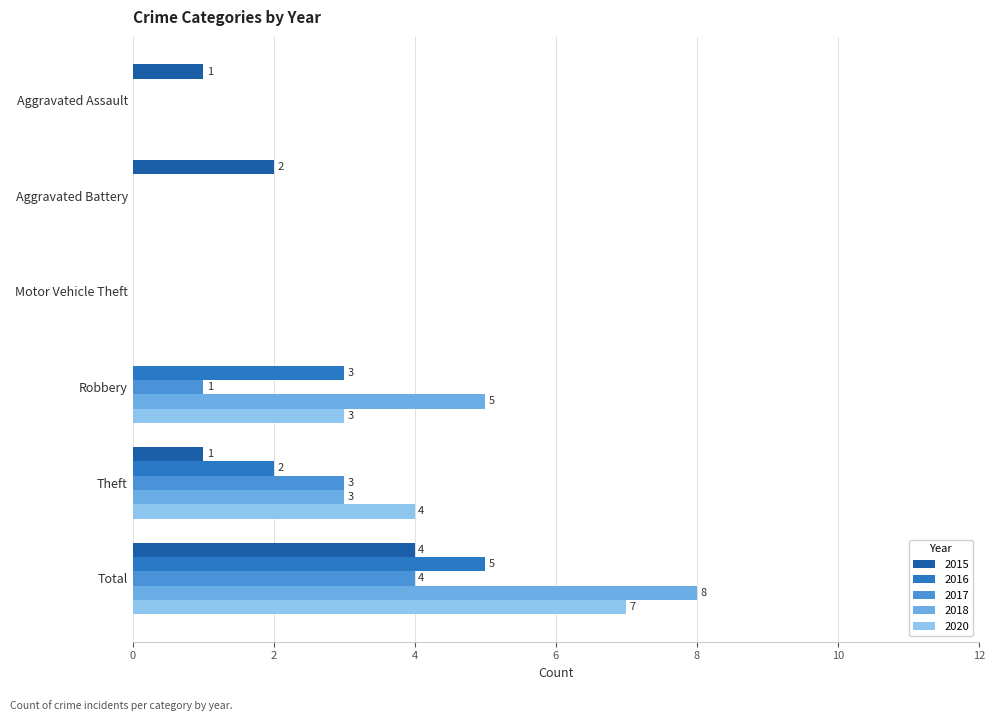

Count the 2018 values in the range 0 to 5.

5